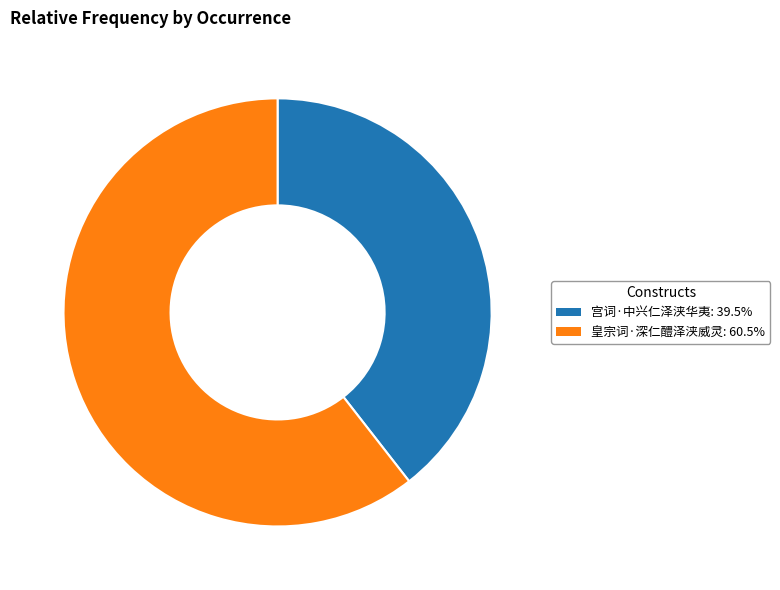

Approximately how many times larger is the value at 皇宗词·深仁醴泽浃威灵 compared to 宫词·中兴仁泽浃华夷?

1.5